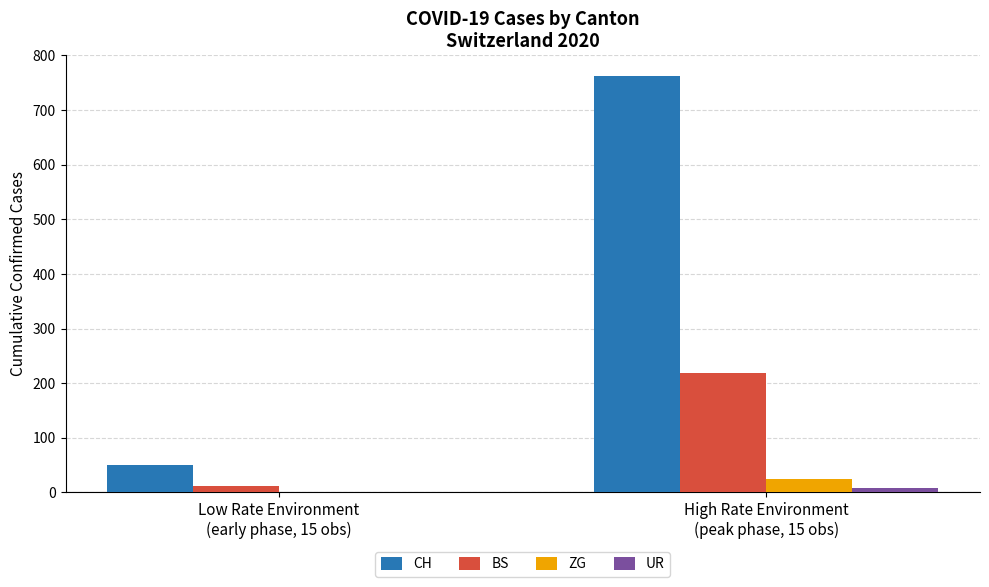

What is the sum of all ZG values?

25.2